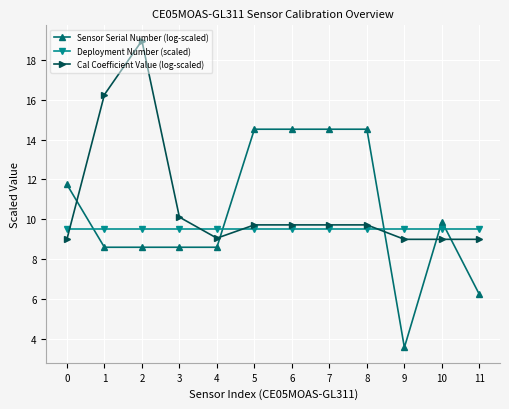

True or false: Deployment Number (scaled) has a value of 5.0 at 4.

False